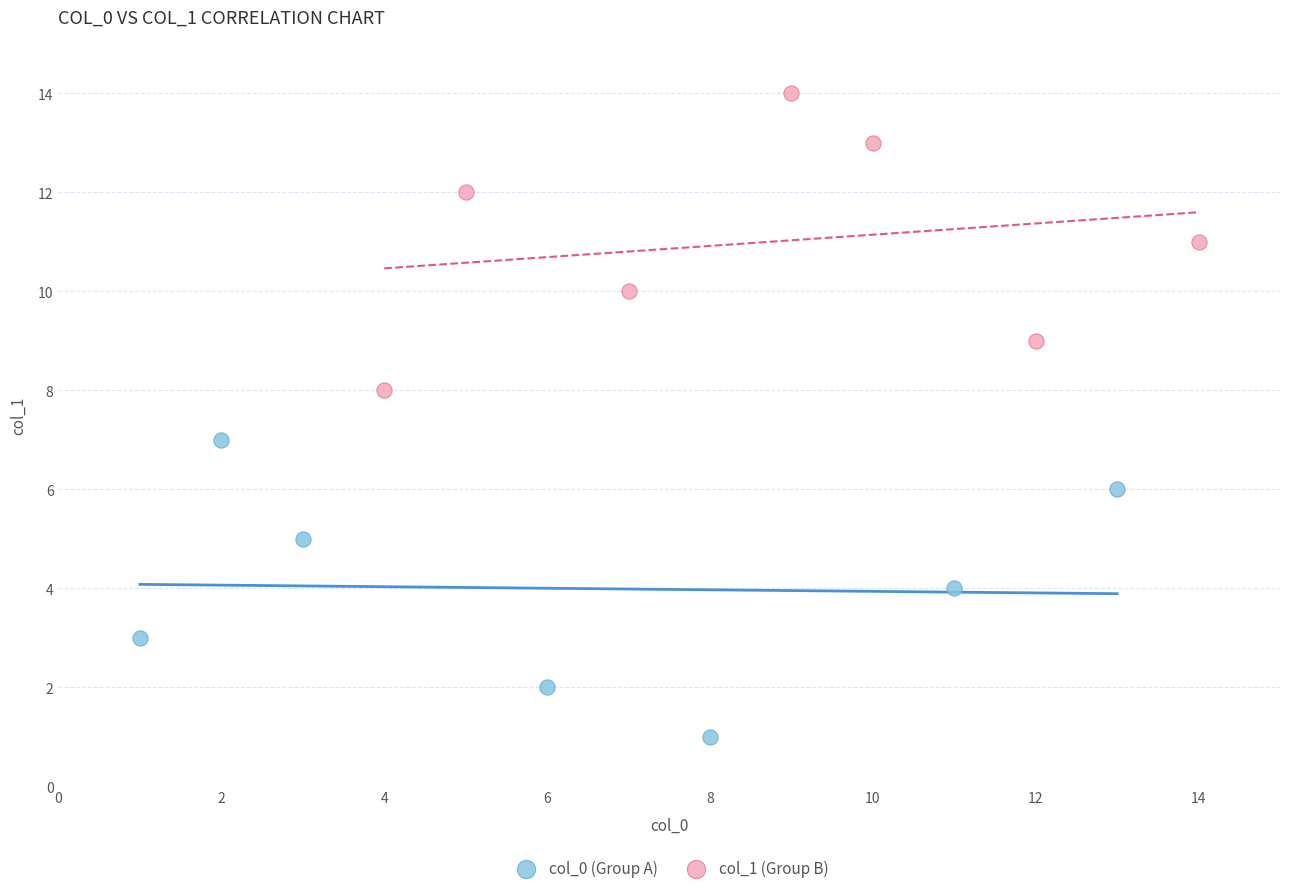

Which series reaches the maximum Y coordinate?

col_1 (Group B)